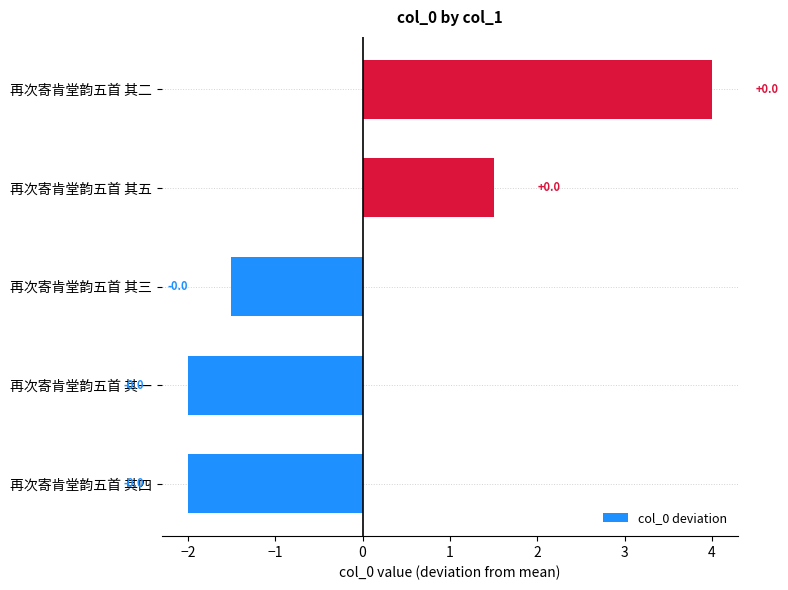

Are the bars horizontal?

Yes